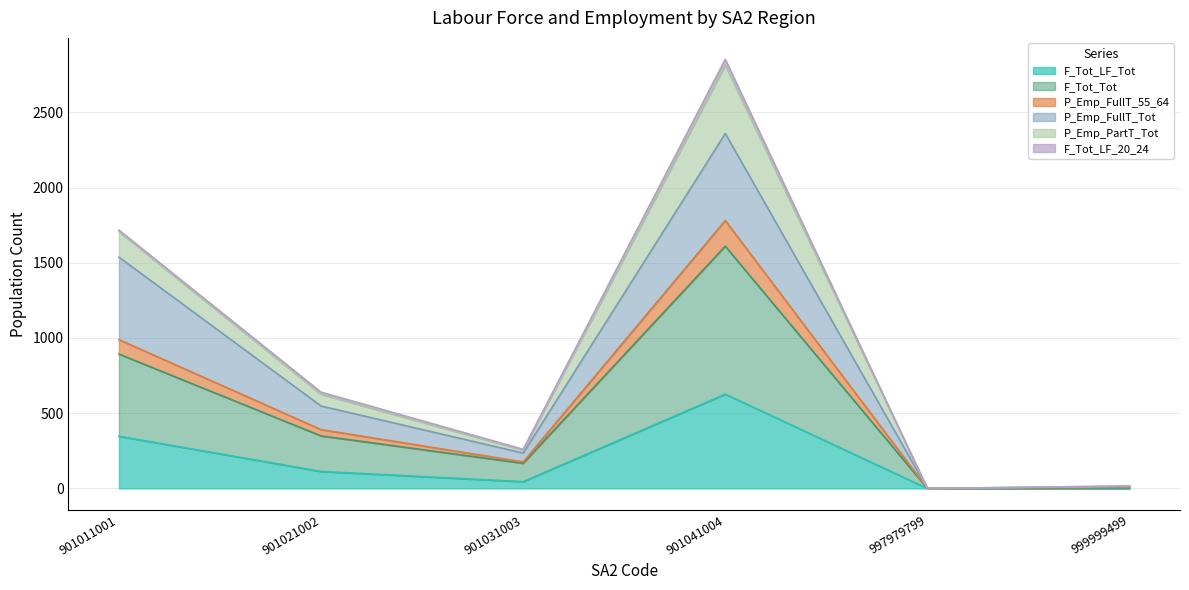

How many interior local peaks does the P_Emp_FullT_55_64 series have?

1